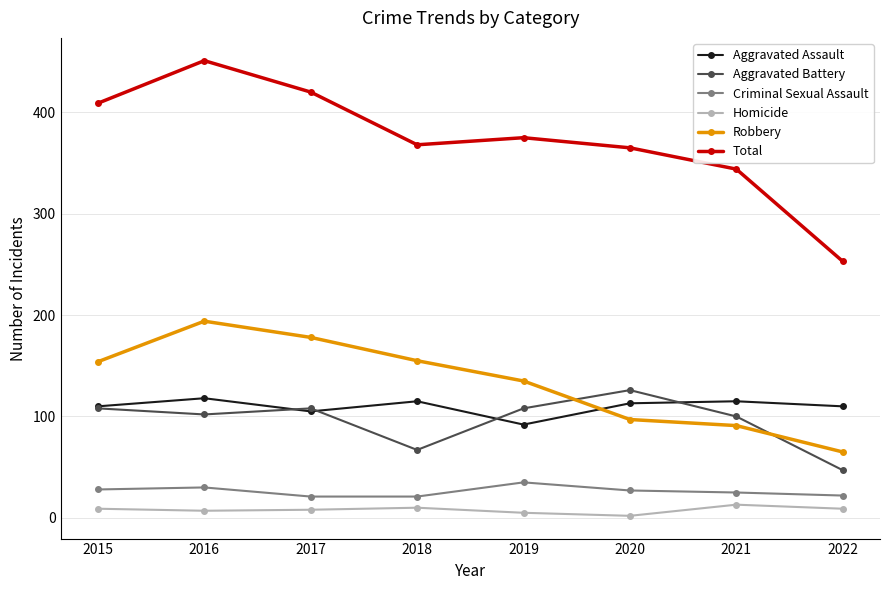

List the series in order of their peak value, highest first.

Total, Robbery, Aggravated Battery, Aggravated Assault, Criminal Sexual Assault, Homicide